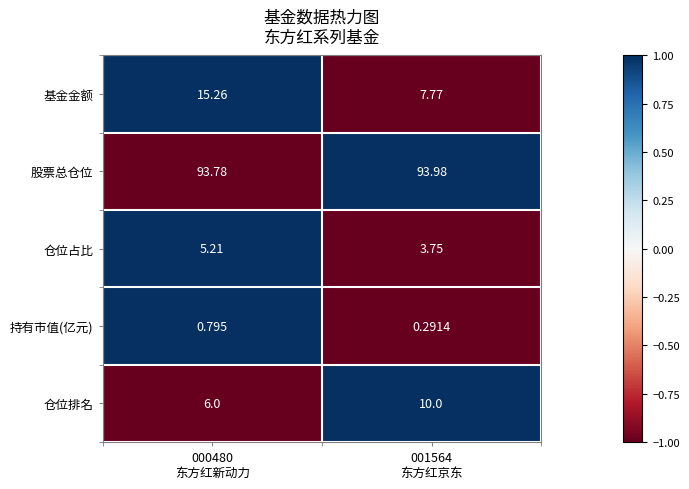

List the series in order of their peak value, lowest first.

持有市值(亿元), 仓位占比, 仓位排名, 基金金额, 股票总仓位